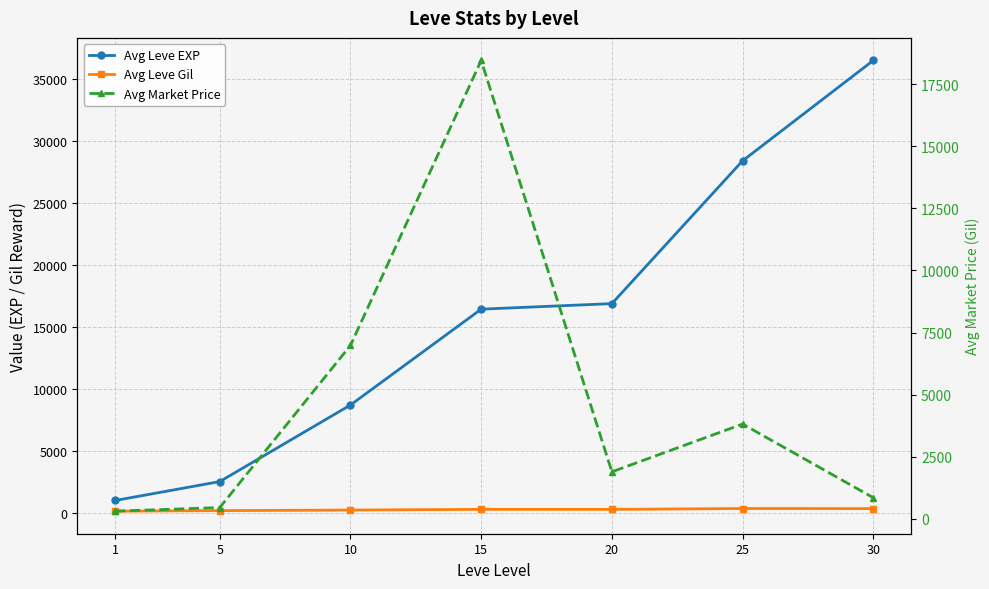

Reading left to right, list all the values displayed in this chart.

Avg Leve EXP: 976.7	2503.3	8682.5	16417.5	16865.0	28393.3	36492.5
Avg Leve Gil: 114.0	159.3	204.8	260.0	257.0	329.7	320.8
Avg Market Price: 309.2	454.8	6979.0	18449.1	1893.2	3815.8	851.3